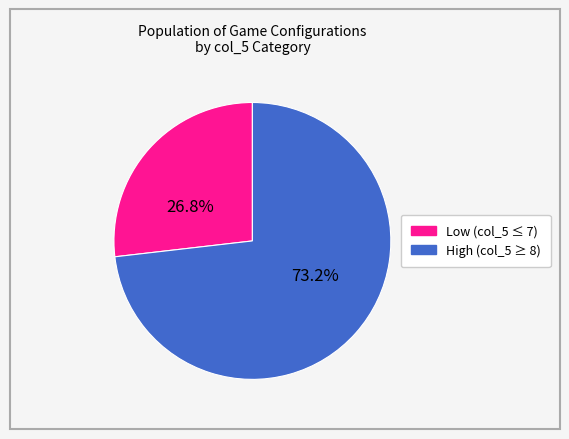

Is there a majority slice in this chart?

Yes